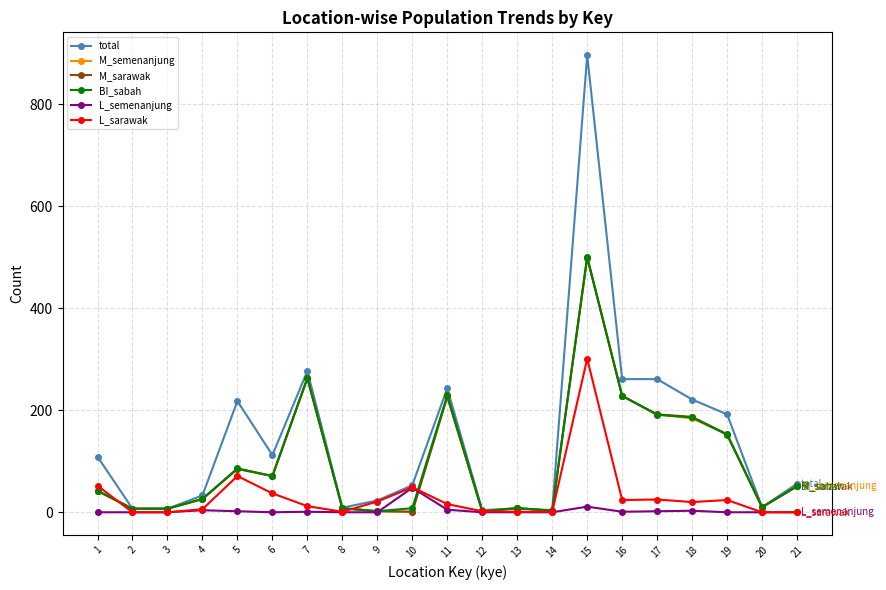

Which series has the widest spread of values?

total